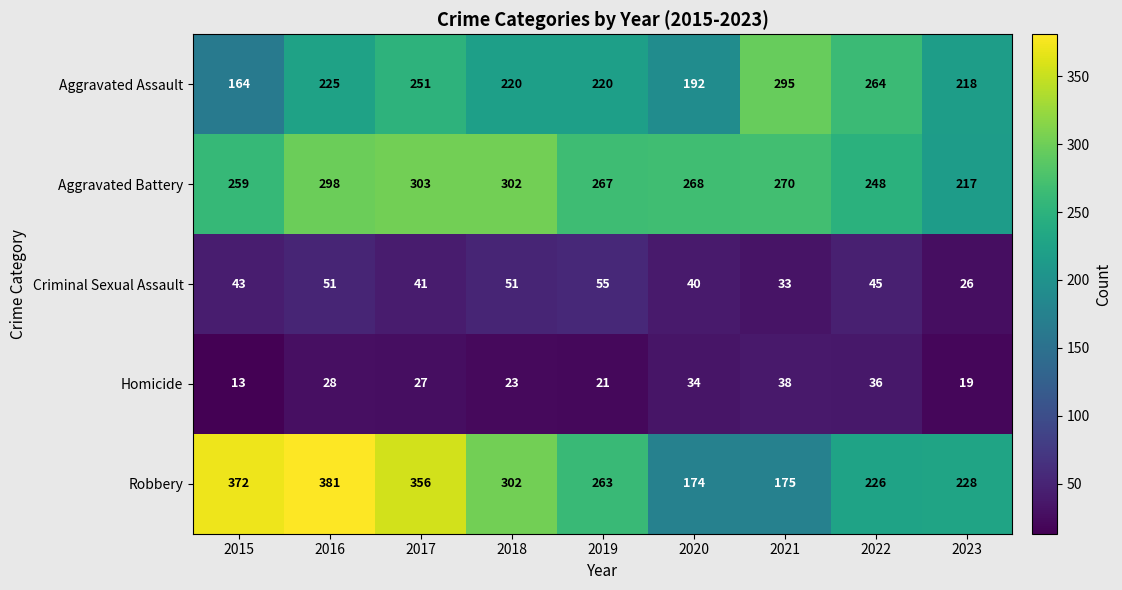

Is it true that Robbery equals 372 at 2015?

True